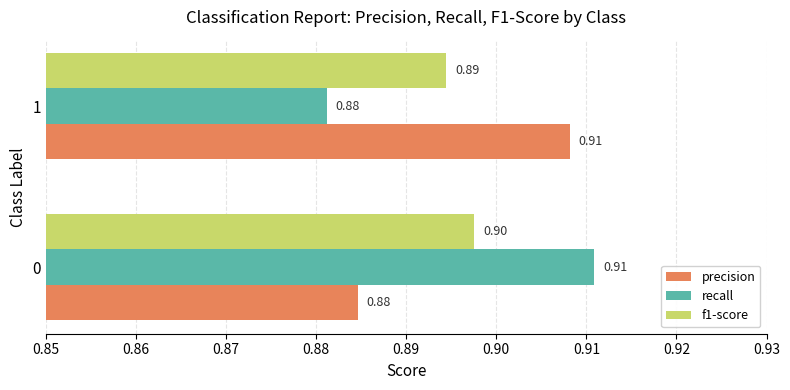

Rank the series at 0 from lowest to highest value.

precision, f1-score, recall